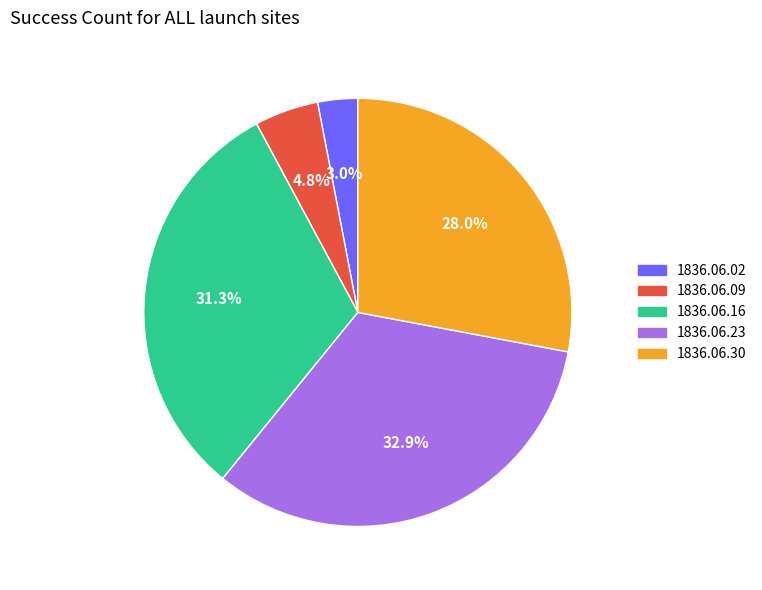

Which has a higher value, 1836.06.23 or 1836.06.16?

1836.06.23